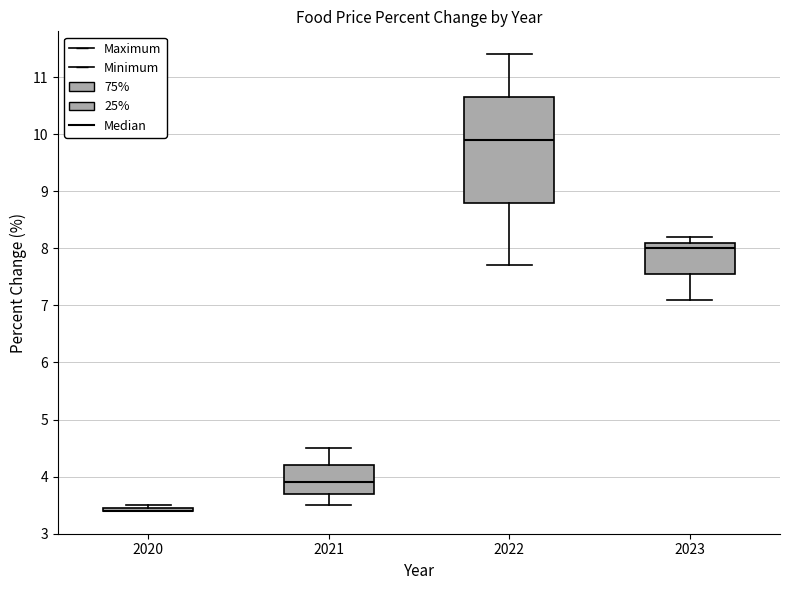

Reading left to right, transcribe this box plot: for each box, give where its median line is, the range the box spans, and where its two whiskers end, as read against the y-axis. The values are not printed on the chart, so give them approximately, as read against the axis.

2020: box collapsed to a line at 3.4, whiskers 3.4 to 3.5
2021: median 3.9, box 3.7 to 4.2, whiskers 3.5 to 4.5
2022: median 9.9, box 8.8 to 10.7, whiskers 7.7 to 11.4
2023: median 8.0, box 7.6 to 8.1, whiskers 7.1 to 8.2